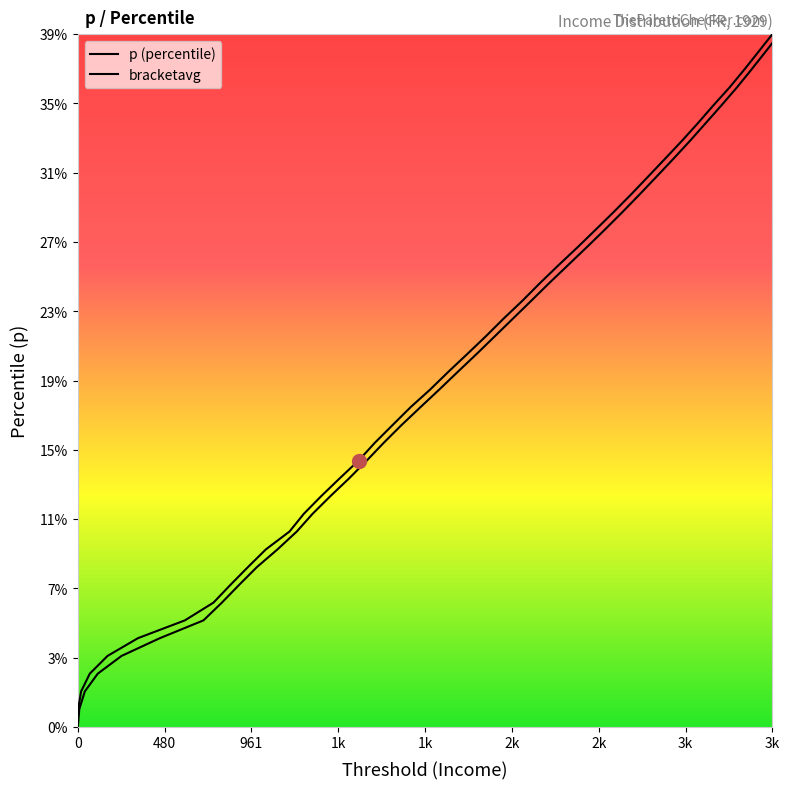

Reading left to right, what are all the values shown in this chart?

p (percentile): 0.0	0.0	0.0	0.0	0.0	0.1	0.1	0.1	0.1	0.1	0.1	0.1	0.1	0.1	0.1	0.1	0.2	0.2	0.2	0.2	0.2	0.2	0.2	0.2	0.2	0.2	0.3	0.3	0.3	0.3	0.3	0.3	0.3	0.3	0.3	0.3	0.4	0.4	0.4	0.4
bracketavg: 0.0	0.0	0.0	0.0	0.0	0.1	0.1	0.1	0.1	0.1	0.1	0.1	0.1	0.1	0.1	0.1	0.2	0.2	0.2	0.2	0.2	0.2	0.2	0.2	0.2	0.2	0.3	0.3	0.3	0.3	0.3	0.3	0.3	0.3	0.3	0.3	0.4	0.4	0.4	0.4